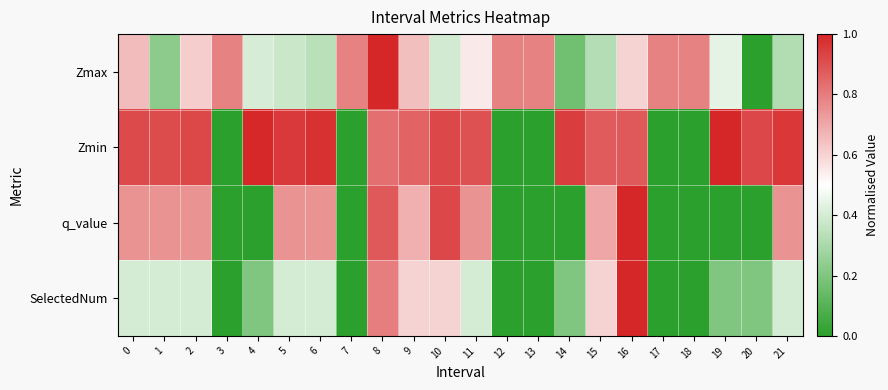

Which has a higher value, 15 or 7?

7